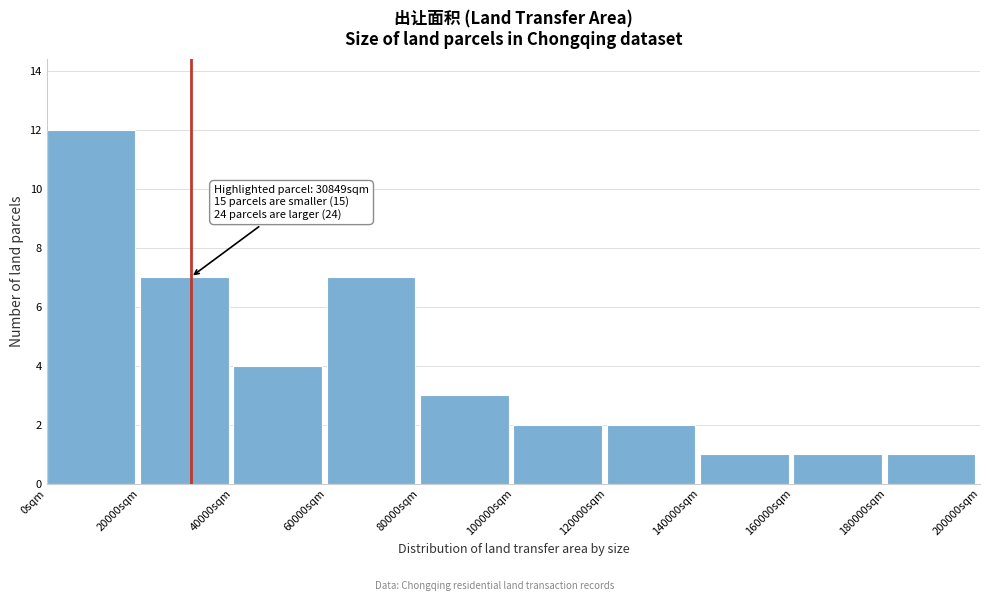

Which range on the x-axis has the tallest bar?

0 to 20000